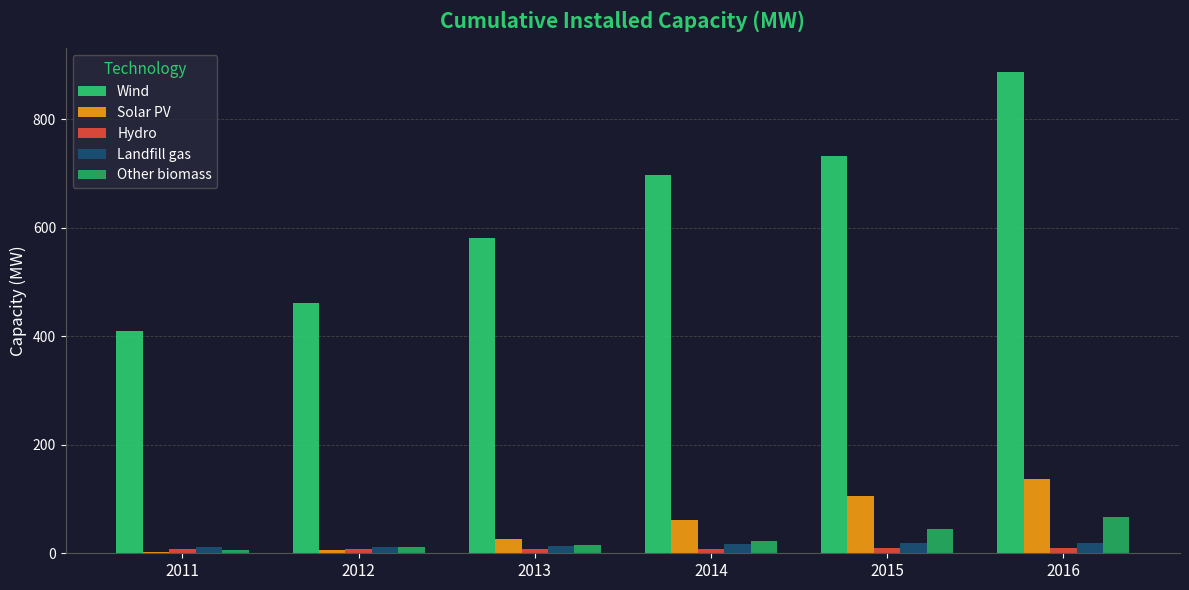

Reading left to right, what are all the values shown in this chart?

Wind: 2011=409.1	2012=460.2	2013=581.1	2014=697.4	2015=731.3	2016=886.2
Solar PV: 2011=1.8	2012=5.7	2013=27.0	2014=61.7	2015=105.8	2016=136.0
Hydro: 2011=8.2	2012=8.4	2013=8.7	2014=8.8	2015=9.1	2016=9.6
Landfill gas: 2011=10.8	2012=12.0	2013=12.6	2014=16.7	2015=18.9	2016=18.9
Other biomass: 2011=5.2	2012=12.4	2013=15.2	2014=22.1	2015=45.3	2016=66.2